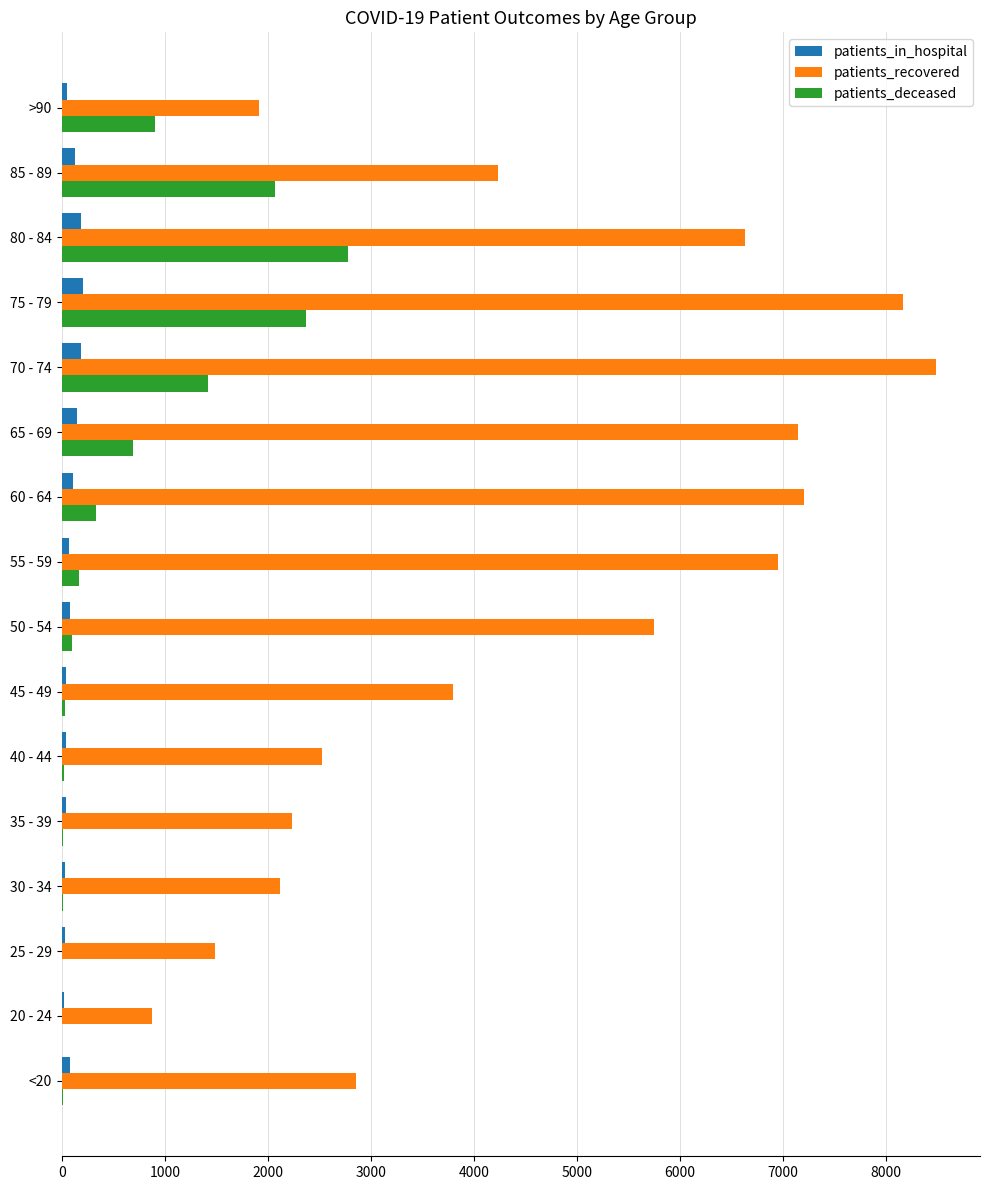

How many data points does each series have?

16